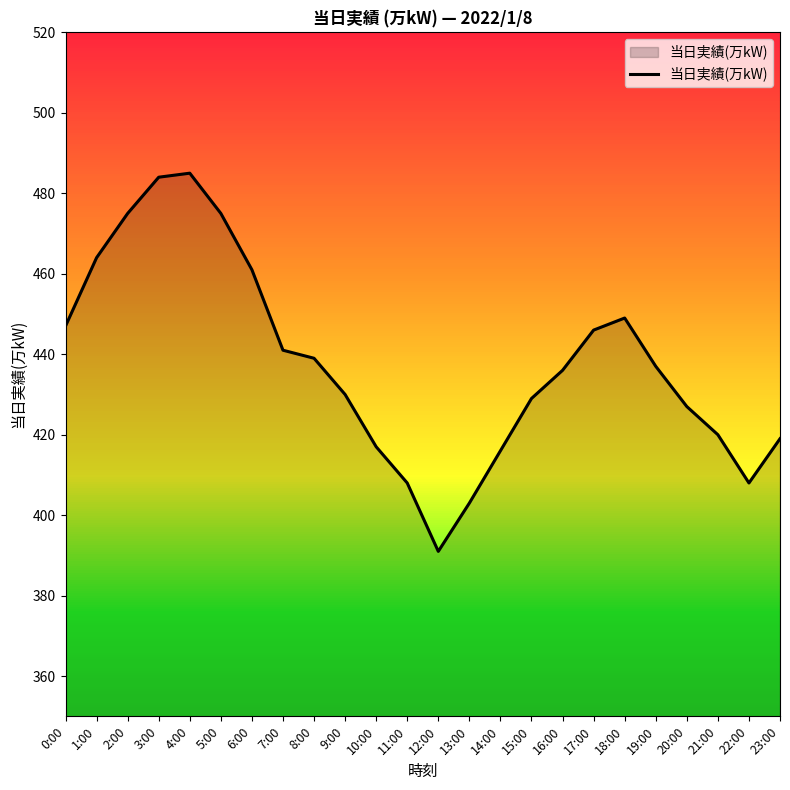

How many distinct data groups are displayed?

1